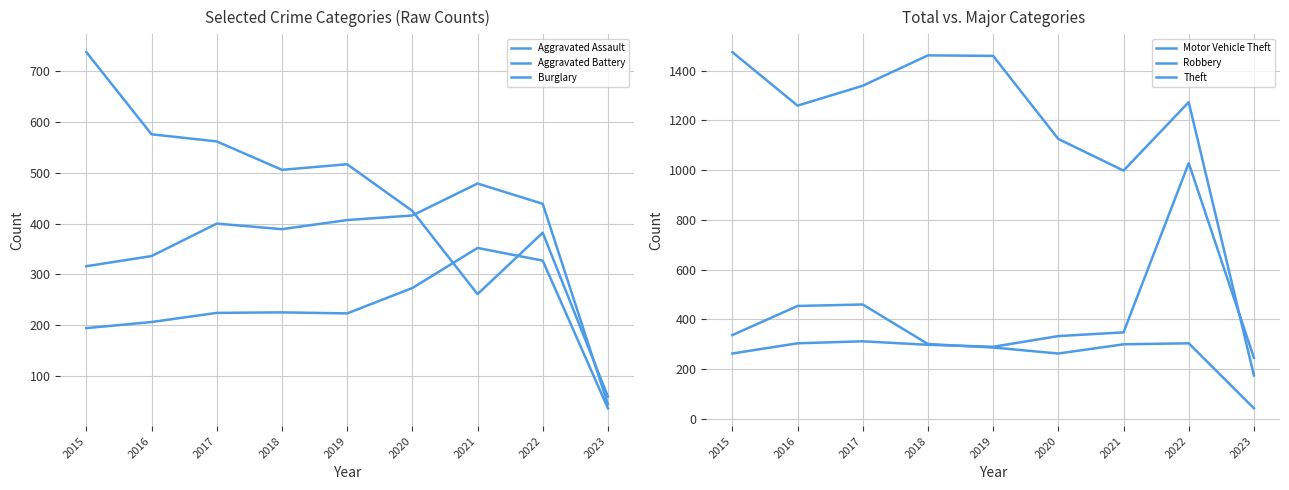

True or false: Robbery has a value of 263 at 2020.

True